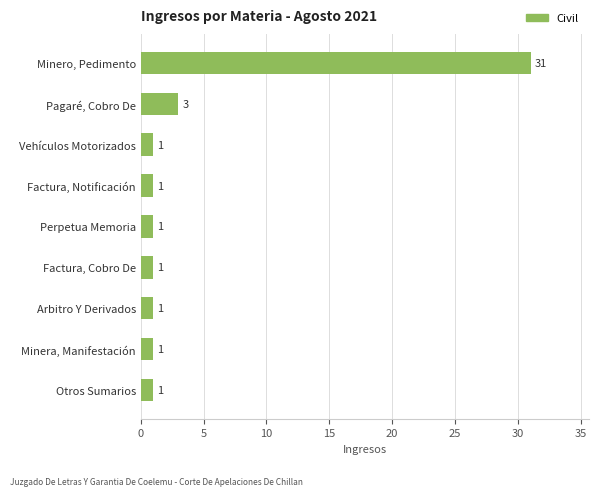

How many data points does each series have?

9